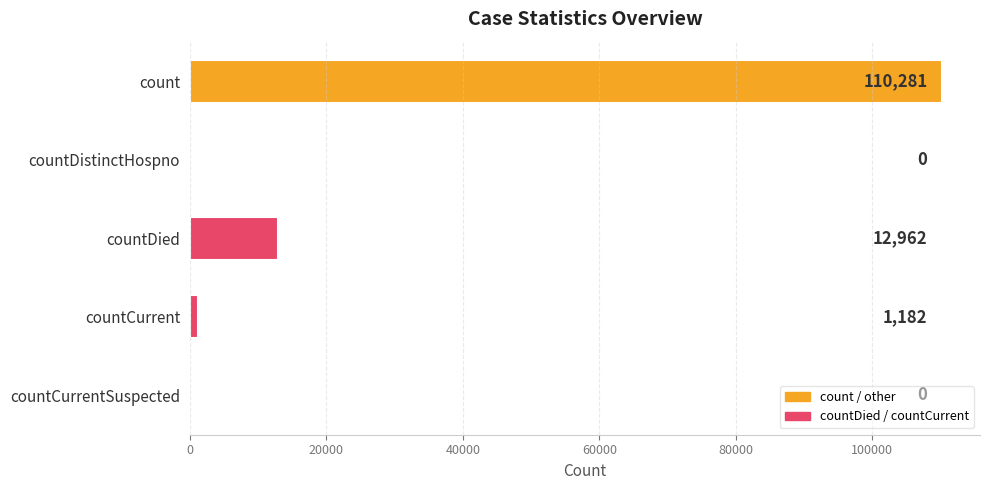

Reading top to bottom, what are all the values shown in this chart?

count=110281	countDistinctHospno=0	countDied=12962	countCurrent=1182	countCurrentSuspected=0